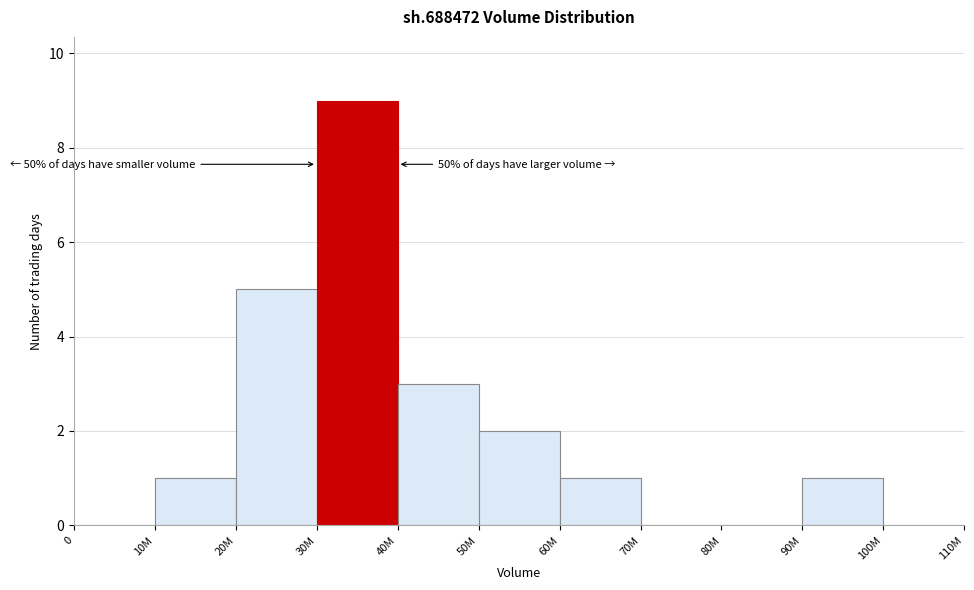

Reading left to right, list all the values displayed in this chart.

0=0	10M=1	20M=5	30M=9	40M=3	50M=2	60M=1	70M=0	80M=0	90M=1	100M=0